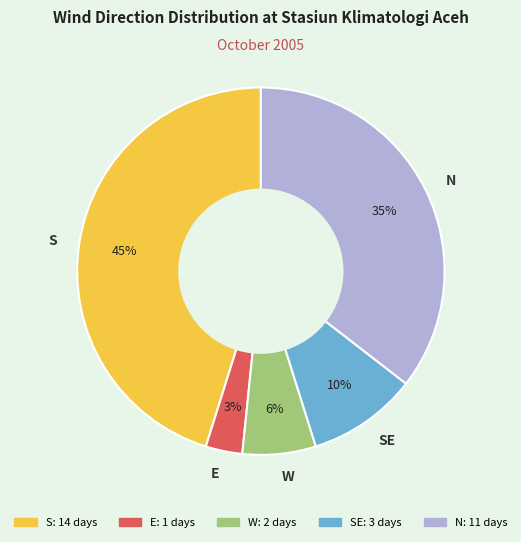

To the nearest percent, what is the difference between the N and E slice percentages?

32%